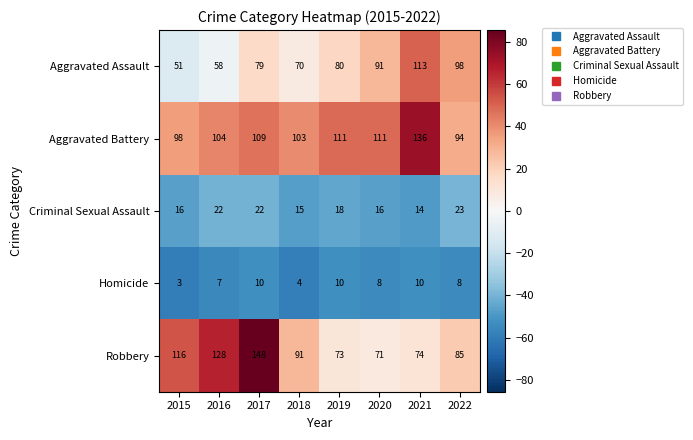

True or false: Aggravated Assault has a value of 12 at 2015.

False